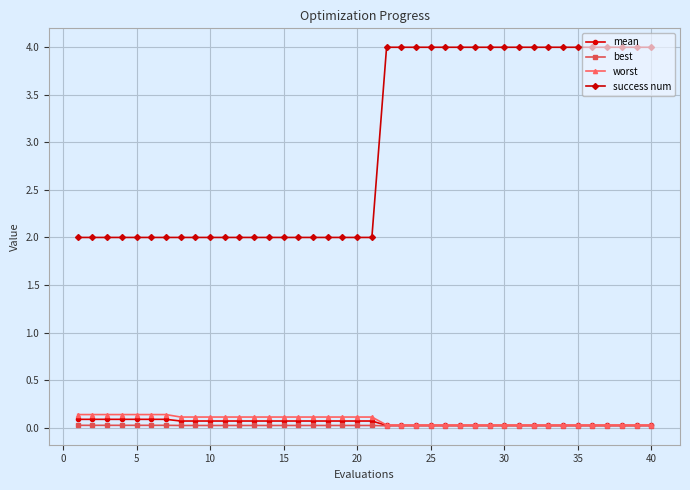

Which series has the widest spread of values?

success num